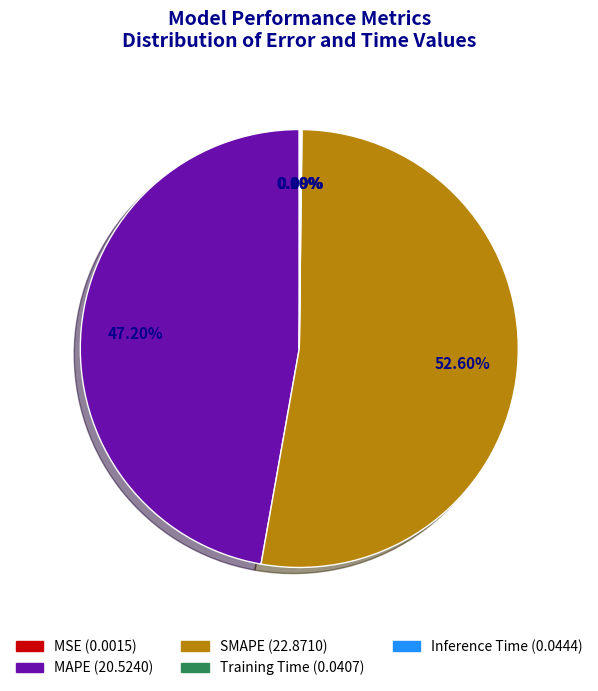

Between MAPE and SMAPE, which is larger?

SMAPE